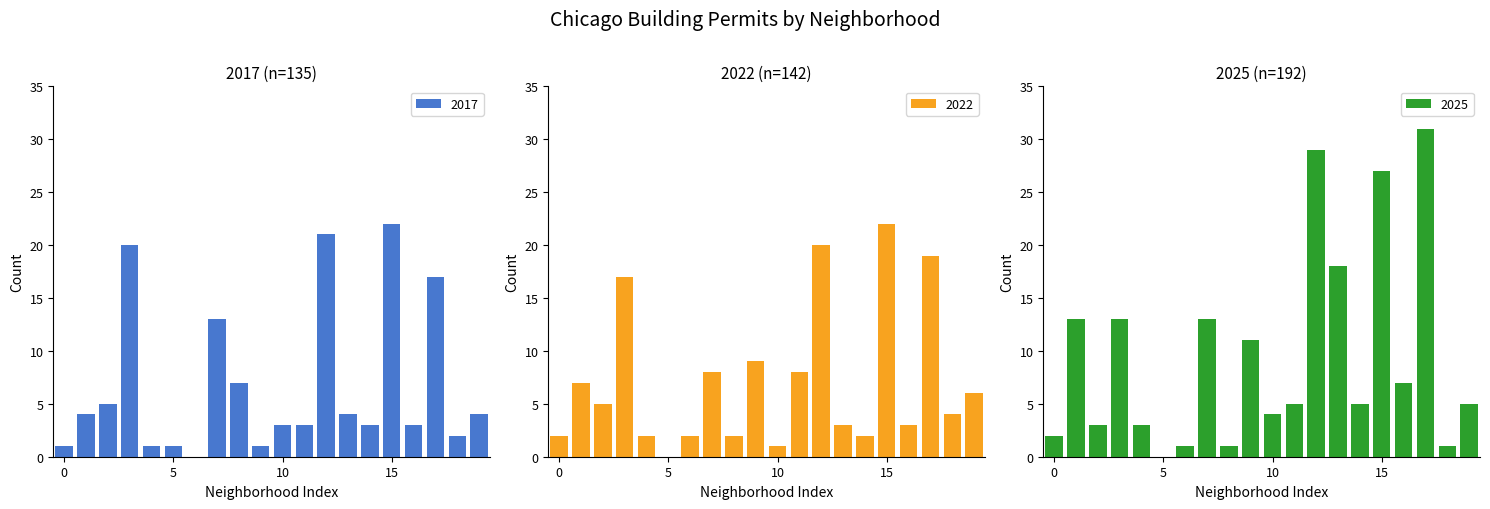

Reading right to left, transcribe all the data shown in this chart.

2022: 6	4	19	3	22	2	3	20	8	1	9	2	8	2	0	2	17	5	7	2
2025: 5	1	31	7	27	5	18	29	5	4	11	1	13	1	0	3	13	3	13	2
2017: 4	2	17	3	22	3	4	21	3	3	1	7	13	0	1	1	20	5	4	1